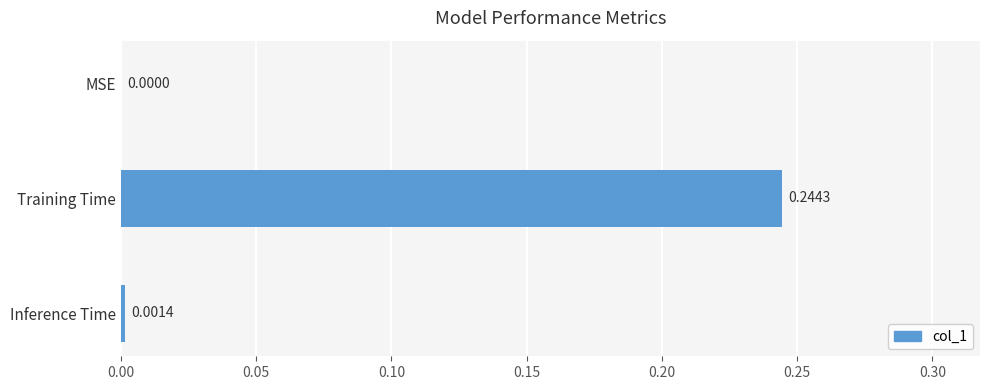

Which has a higher value, MSE or Training Time?

Training Time